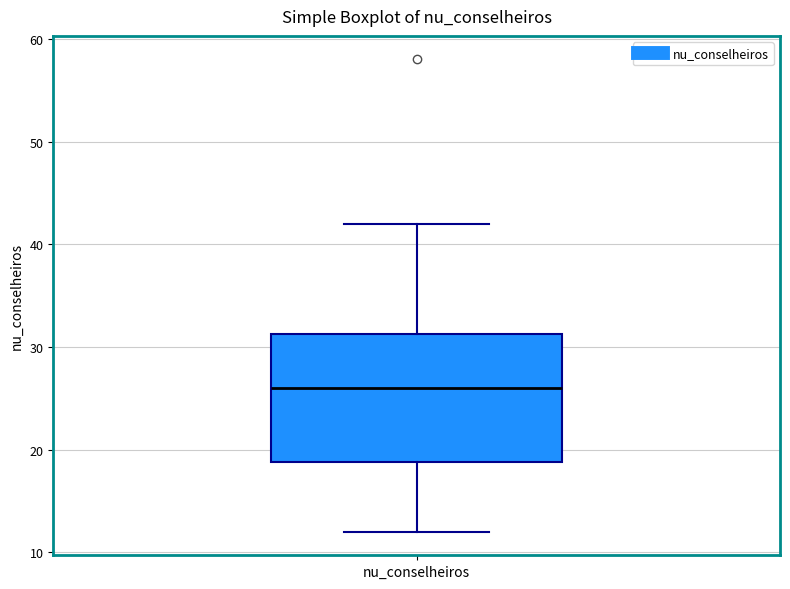

Transcribe this box plot: give where the median line is, the range the box spans, and where the two whiskers end, as read against the y-axis. The values are not printed on the chart, so give them approximately, as read against the axis.

median 26, box 19 to 31, whiskers 12 to 42